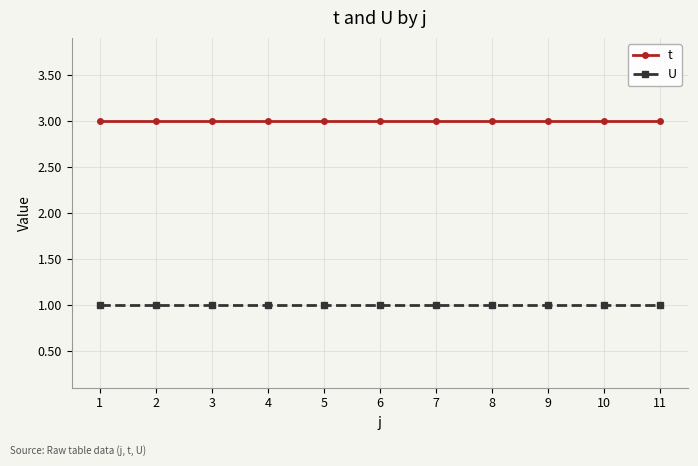

What is the maximum value shown in the chart?

3